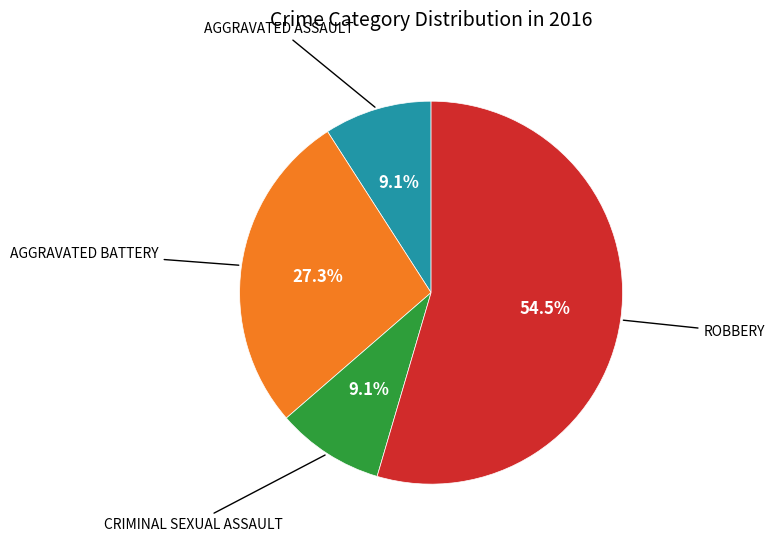

Is there any slice that represents more than half of the pie?

Yes